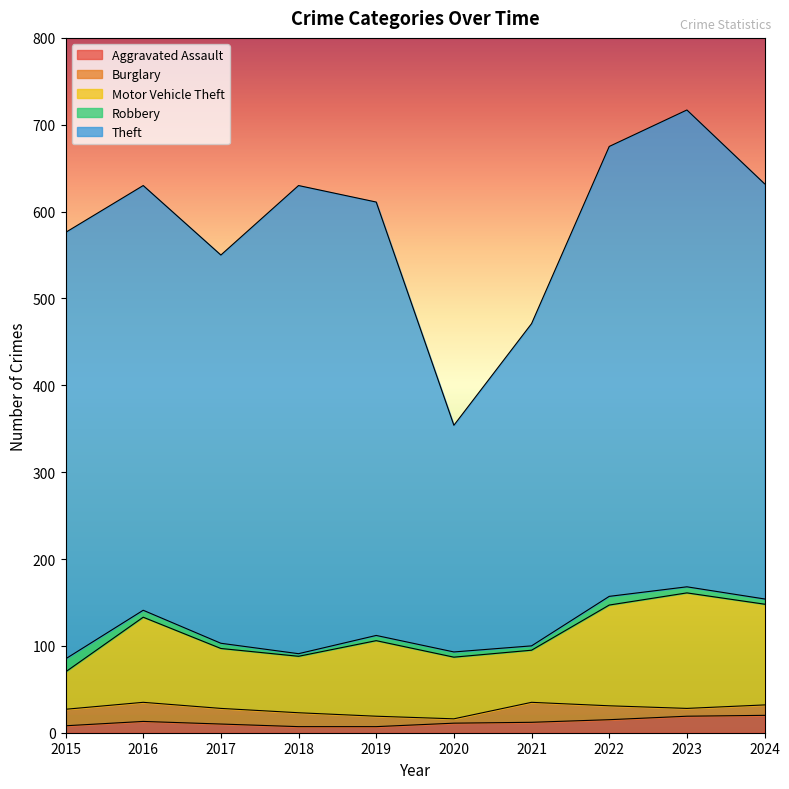

At which label does Motor Vehicle Theft reach its peak?

2023